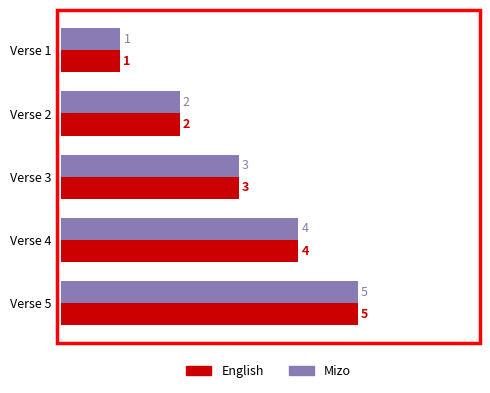

What is the difference between the second highest and minimum values in the Mizo series?

3